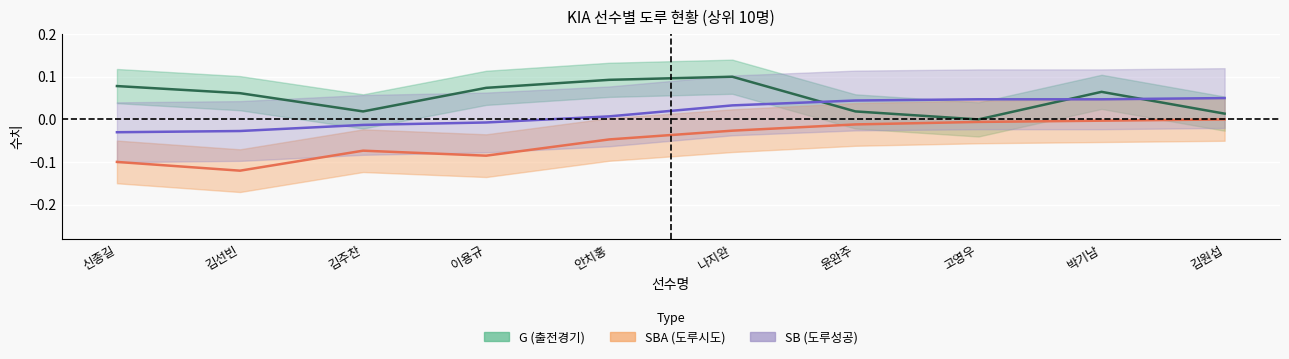

Reading right to left, transcribe all the data shown in this chart.

G: 김원섭=0.0	박기남=0.1	고영우=0.0	윤완주=0.0	나지완=0.1	안치홍=0.1	이용규=0.1	김주찬=0.0	김선빈=0.1	신종길=0.1
SBA: 김원섭=-0.0	박기남=-0.0	고영우=-0.0	윤완주=-0.0	나지완=-0.0	안치홍=-0.0	이용규=-0.1	김주찬=-0.1	김선빈=-0.1	신종길=-0.1
SB: 김원섭=0.1	박기남=0.0	고영우=0.0	윤완주=0.0	나지완=0.0	안치홍=0.0	이용규=-0.0	김주찬=-0.0	김선빈=-0.0	신종길=-0.0